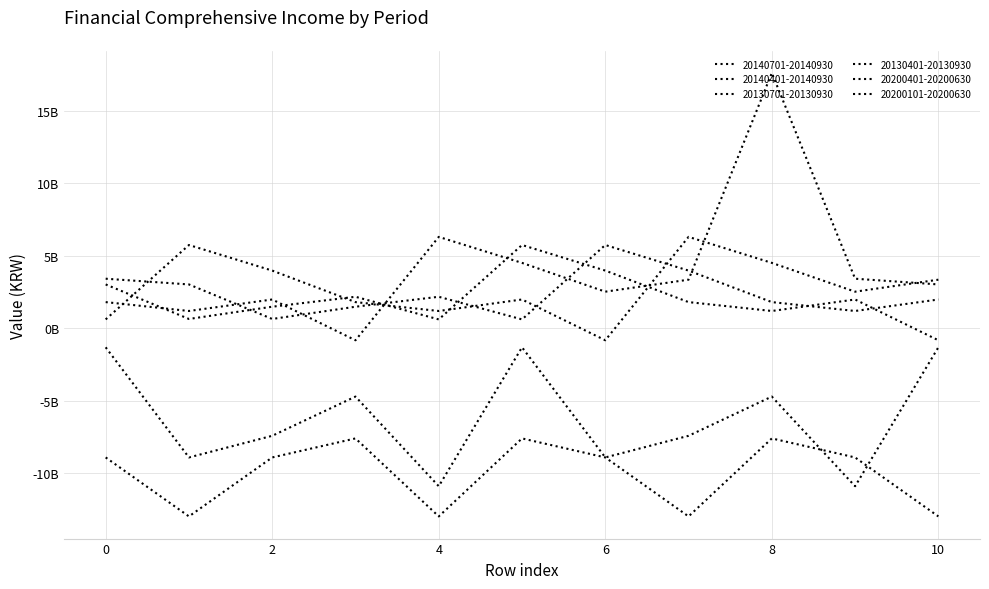

Where does the 20130401-20130930 series first go above 2525996299?

1